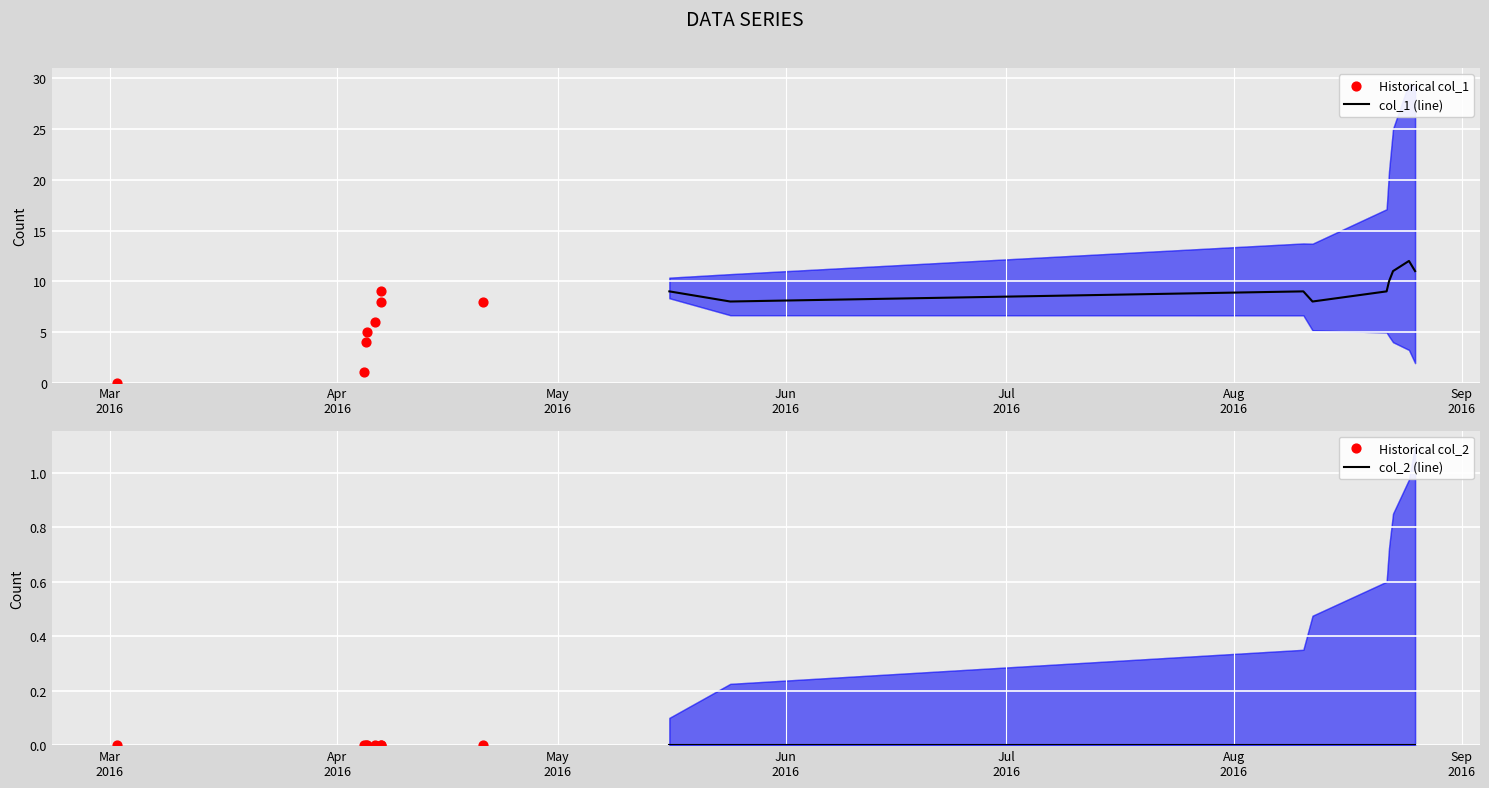

What are all the series names shown in the legend?

col_1, col_2